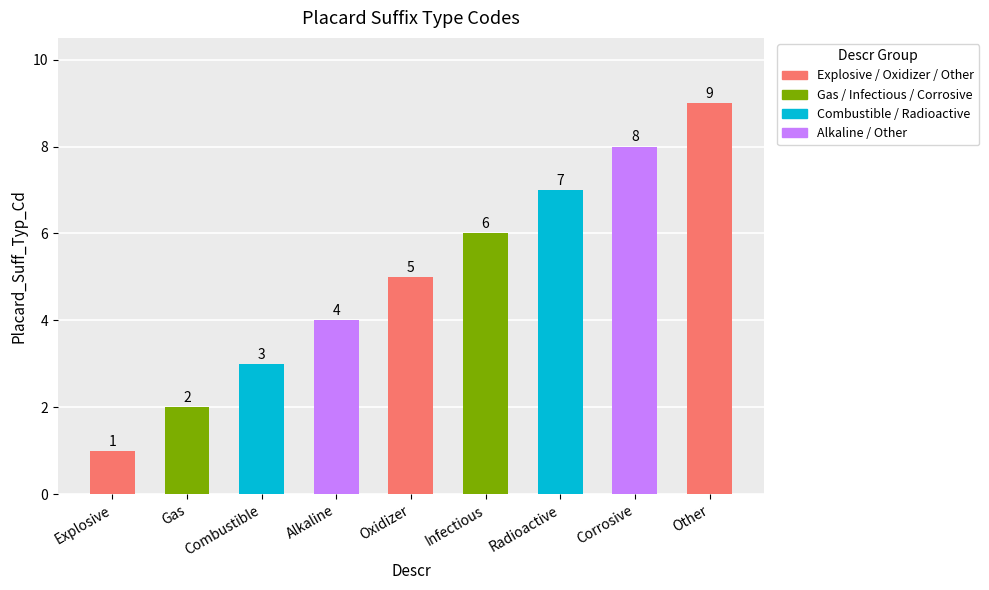

List the labels in order of value, smallest first.

Explosive, Gas, Combustible, Alkaline, Oxidizer, Infectious, Radioactive, Corrosive, Other